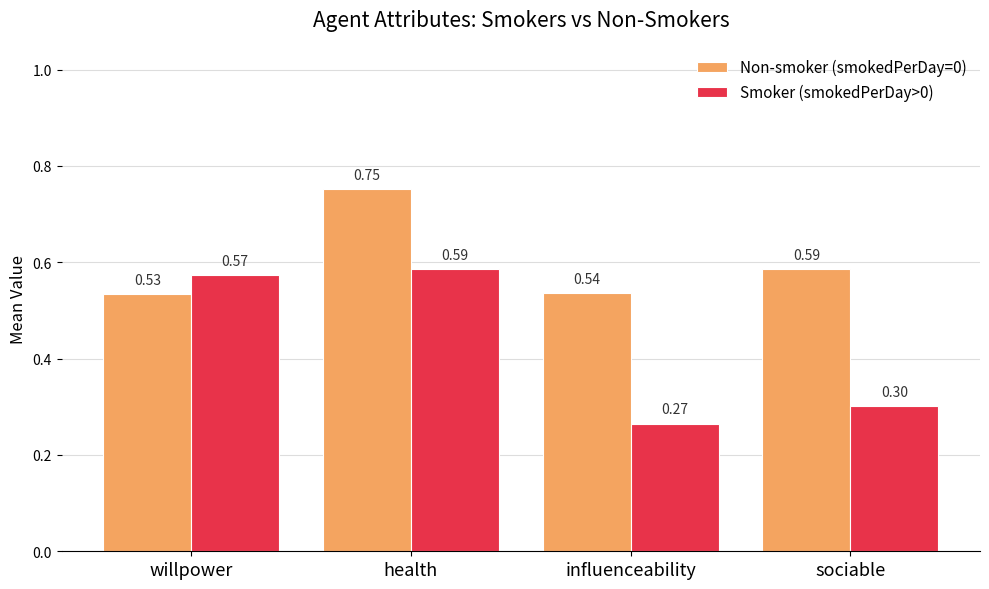

The Non-smoker (smokedPerDay=0) series shows 1.2 at health. True or false?

False